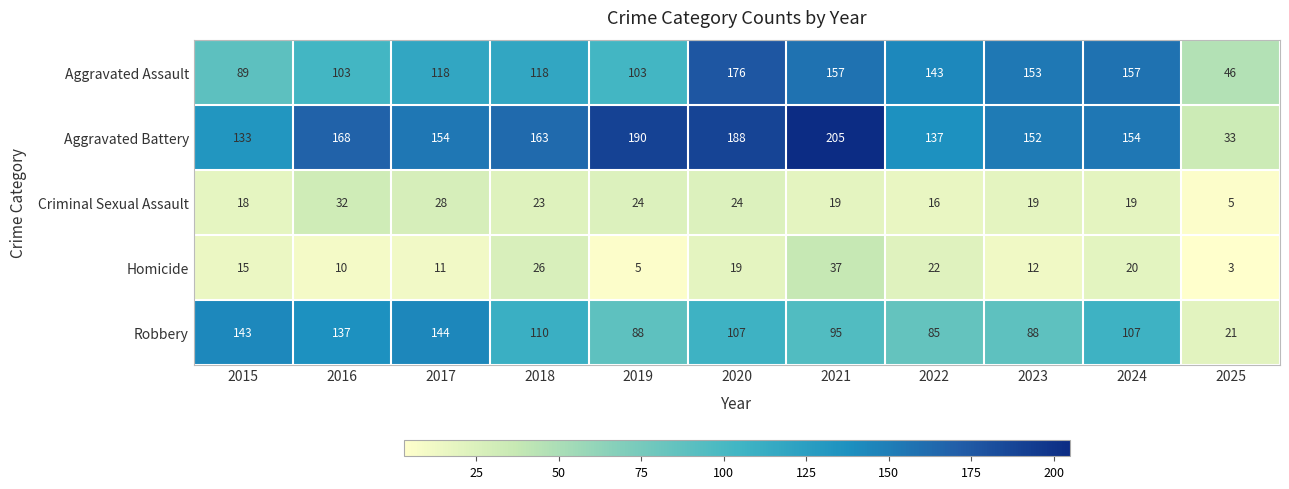

What is the lowest value of the Aggravated Battery series?

33